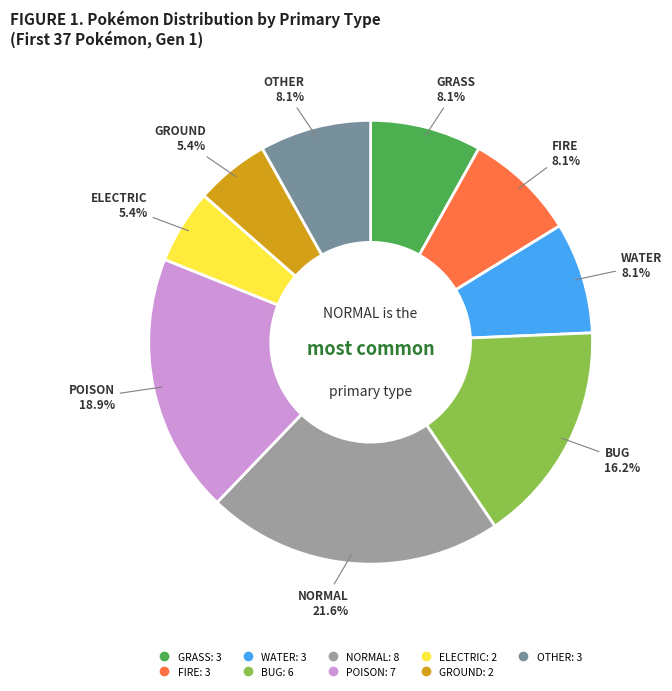

Is ELECTRIC the majority of the pie?

No